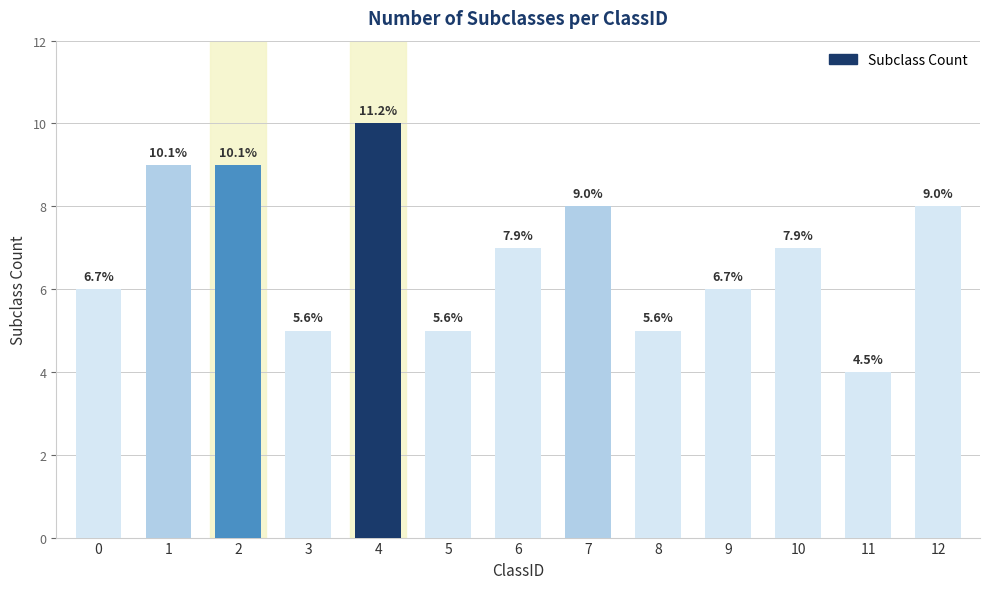

Reading left to right, transcribe all the data shown in this chart.

6	9	9	5	10	5	7	8	5	6	7	4	8